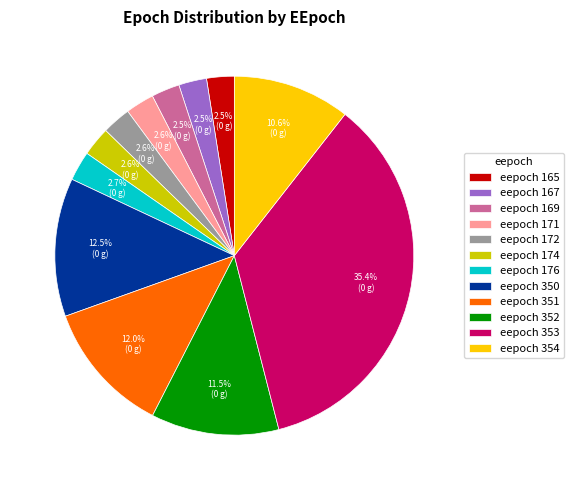

How many slices are in this pie chart?

12